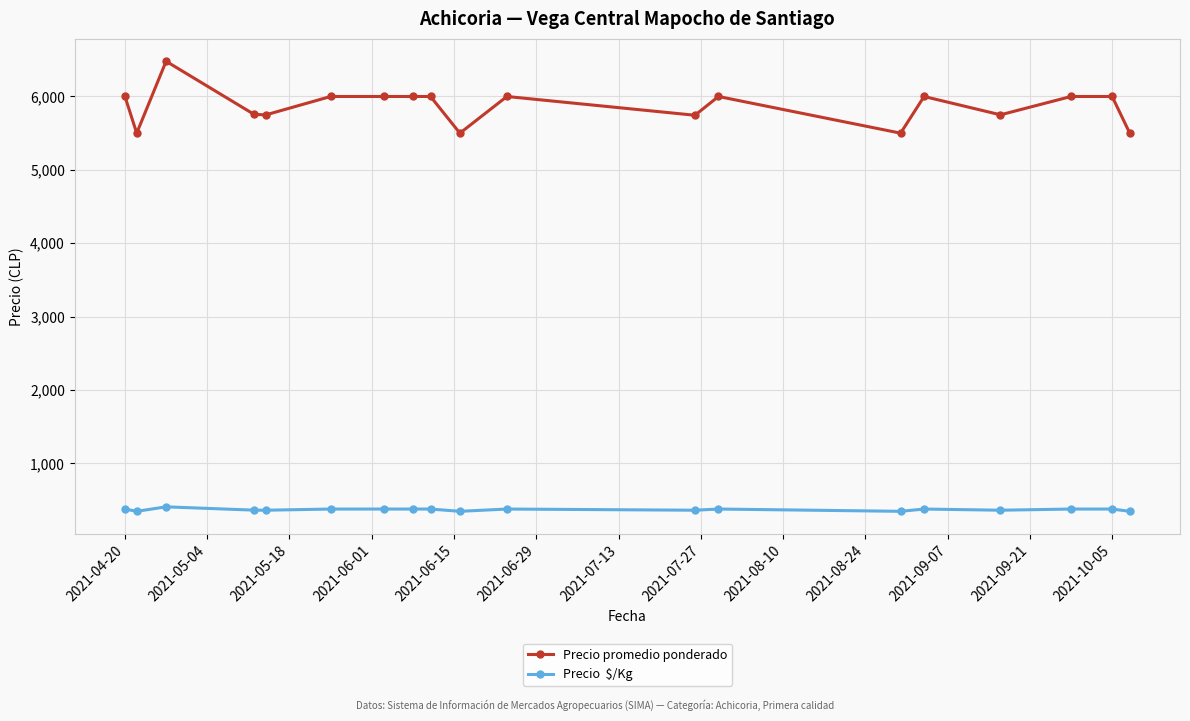

What is the smallest value displayed?

344